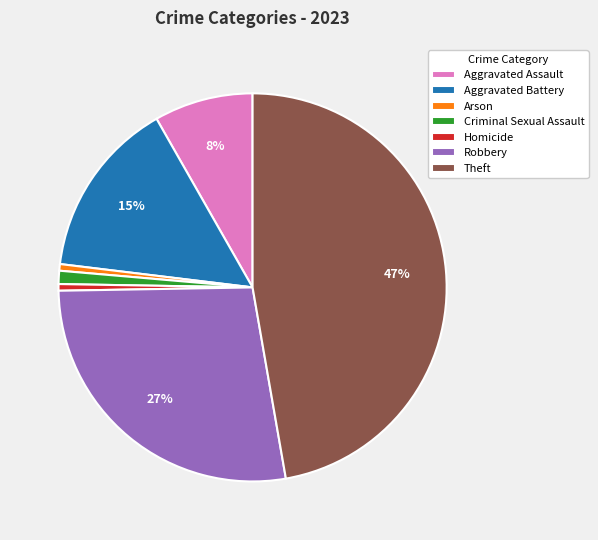

Do Homicide and Arson together represent more than half of the pie?

No